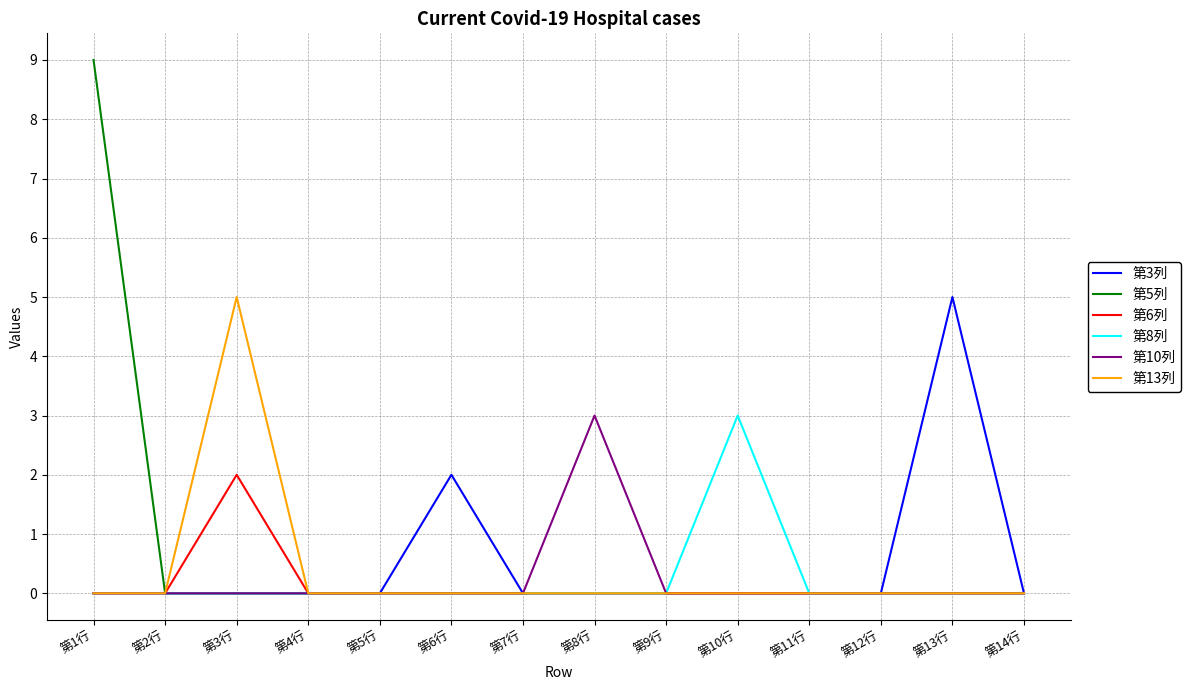

At how many categories does at least one series exceed 8?

1